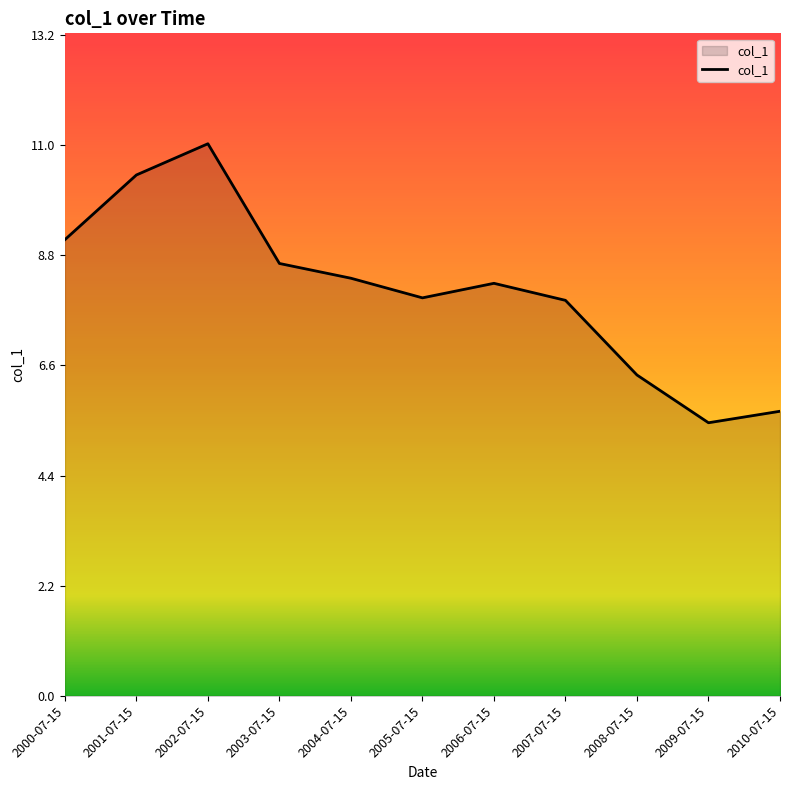

What is the sum of the values at 2008-07-15 and 2000-07-15?

15.5